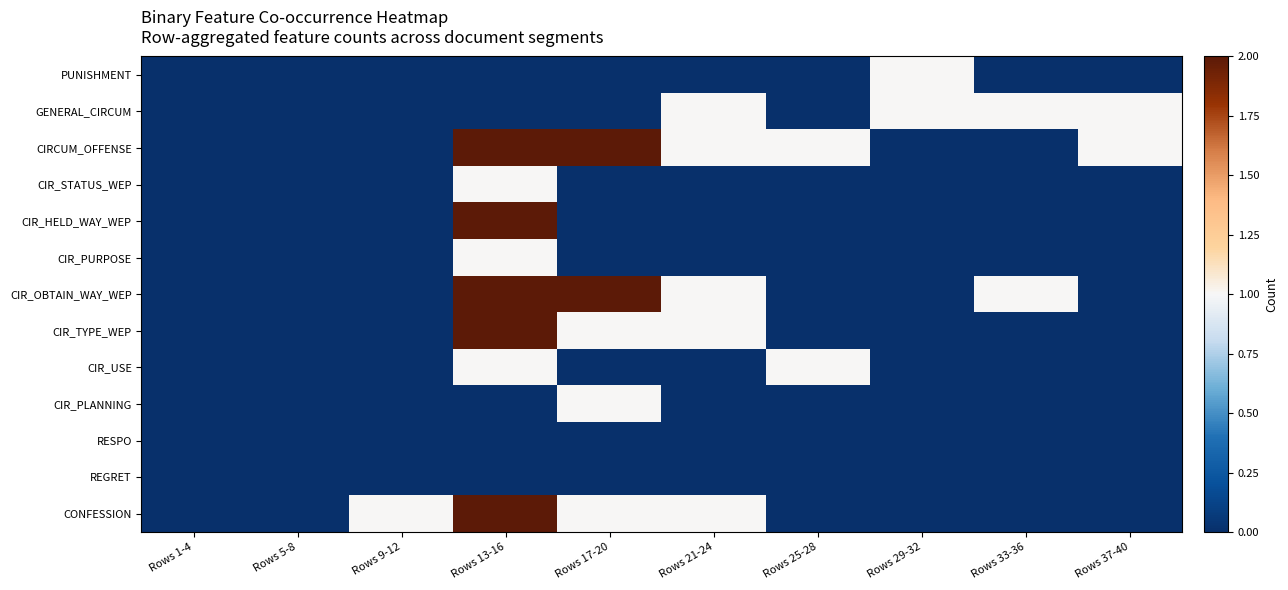

What is the total value across all series at Rows 13-16?

13